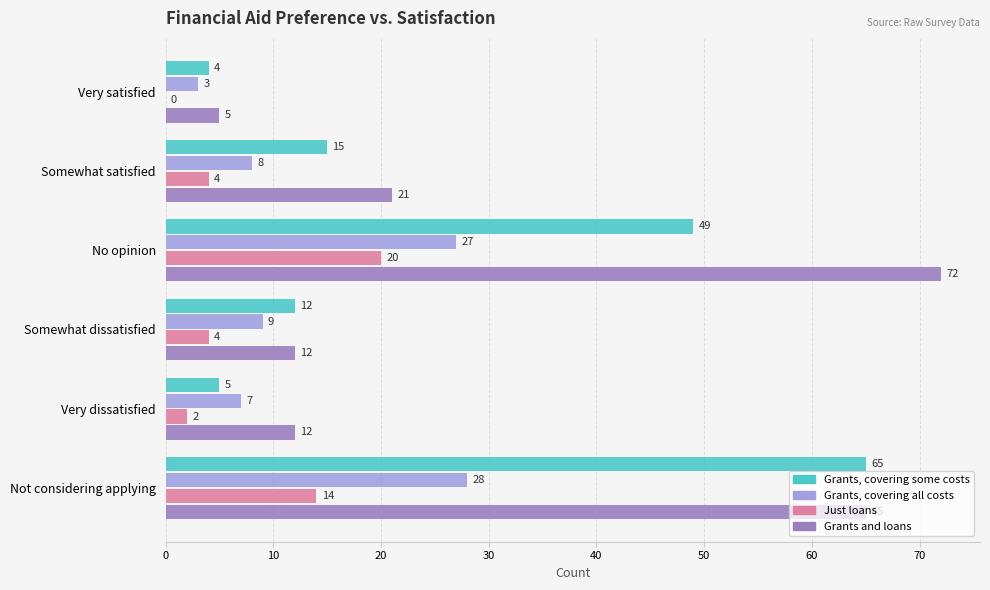

What is the sum of all Grants and loans values?

187